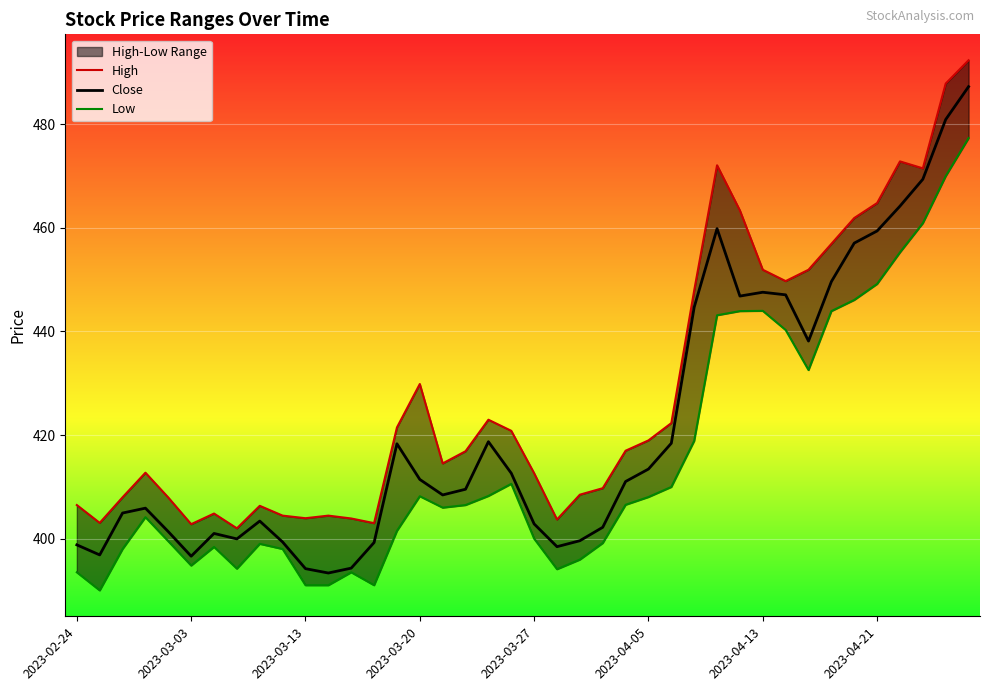

What is the lowest value of the Close series?

393.4